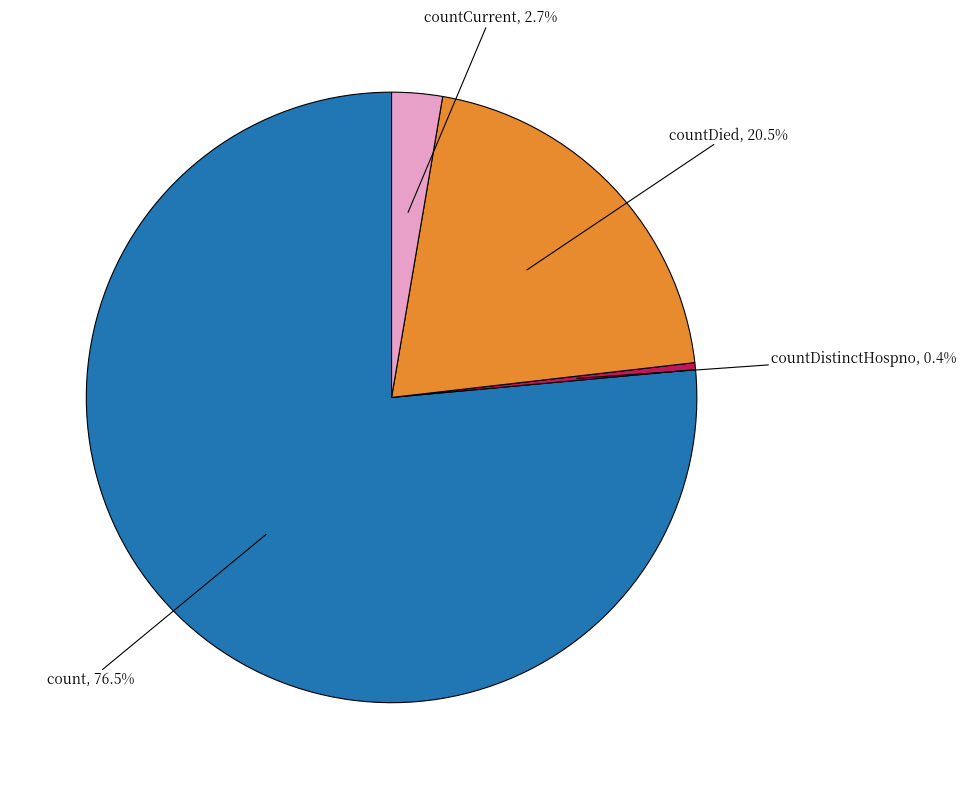

Is there a majority slice in this chart?

Yes